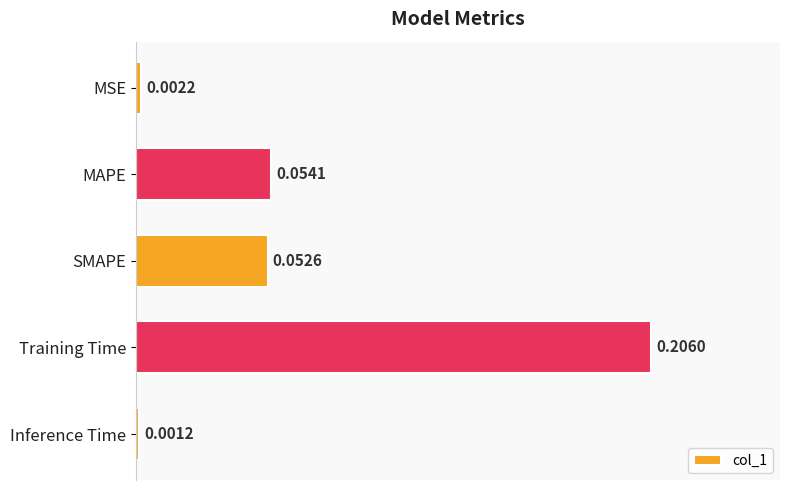

Which category has the highest value across all series?

Training Time